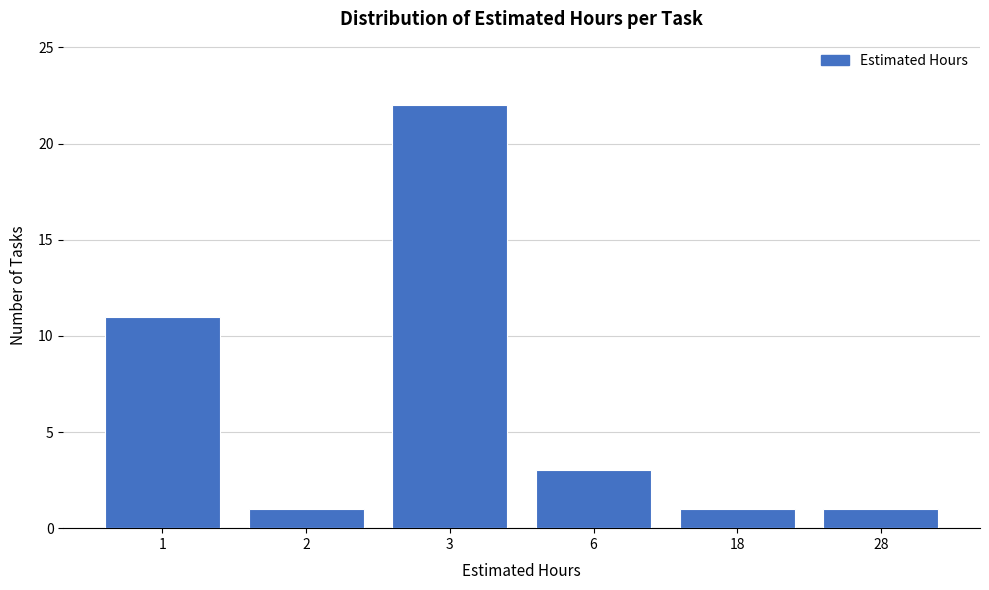

Reading left to right, what are all the values shown in this chart?

1=11	2=1	3=22	6=3	18=1	28=1